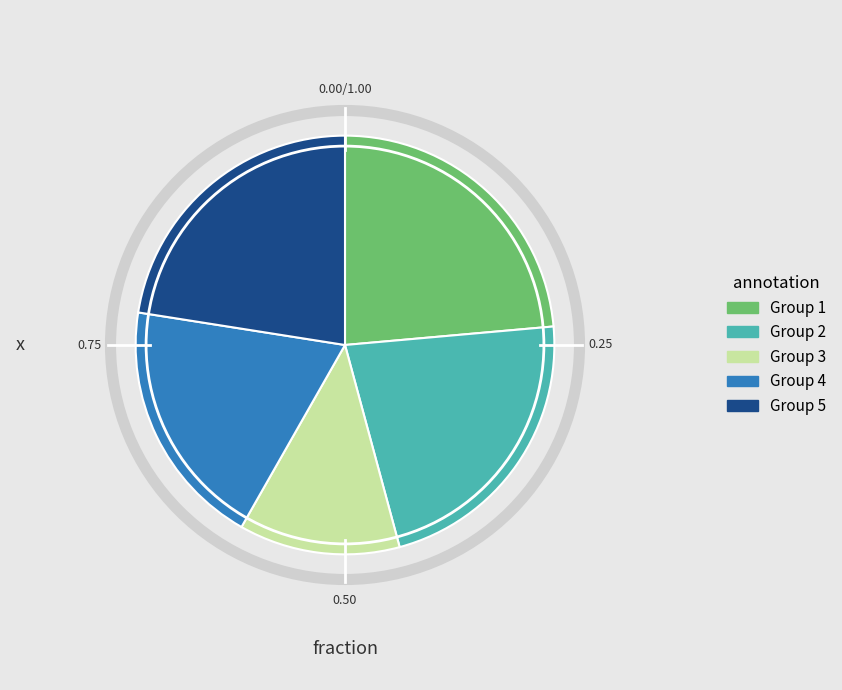

Is there any slice that represents more than half of the pie?

No